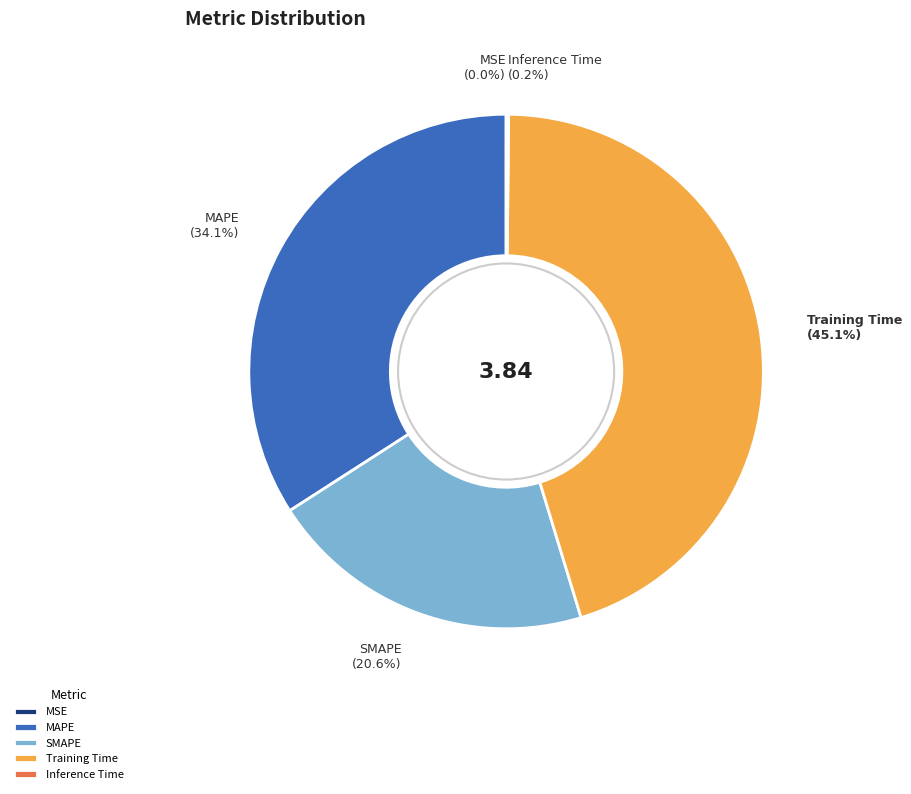

The MAPE slice represents 34% of the pie. True or false?

True